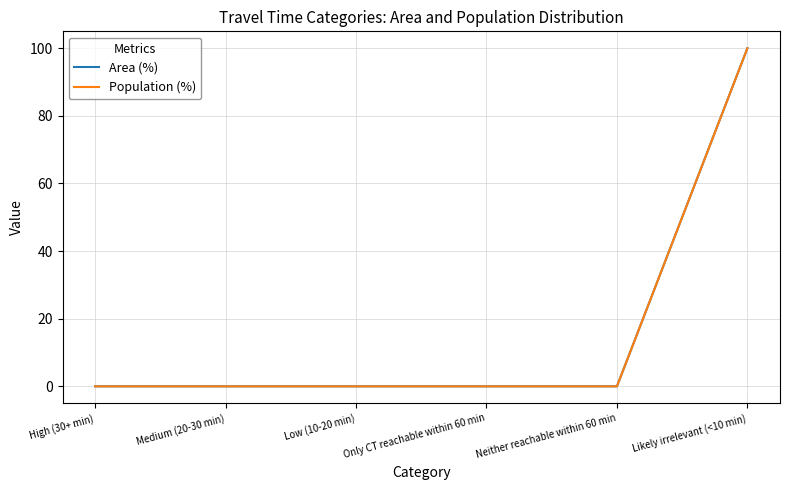

The value of Population (%) at Neither reachable within 60 min is 0. True or false?

True